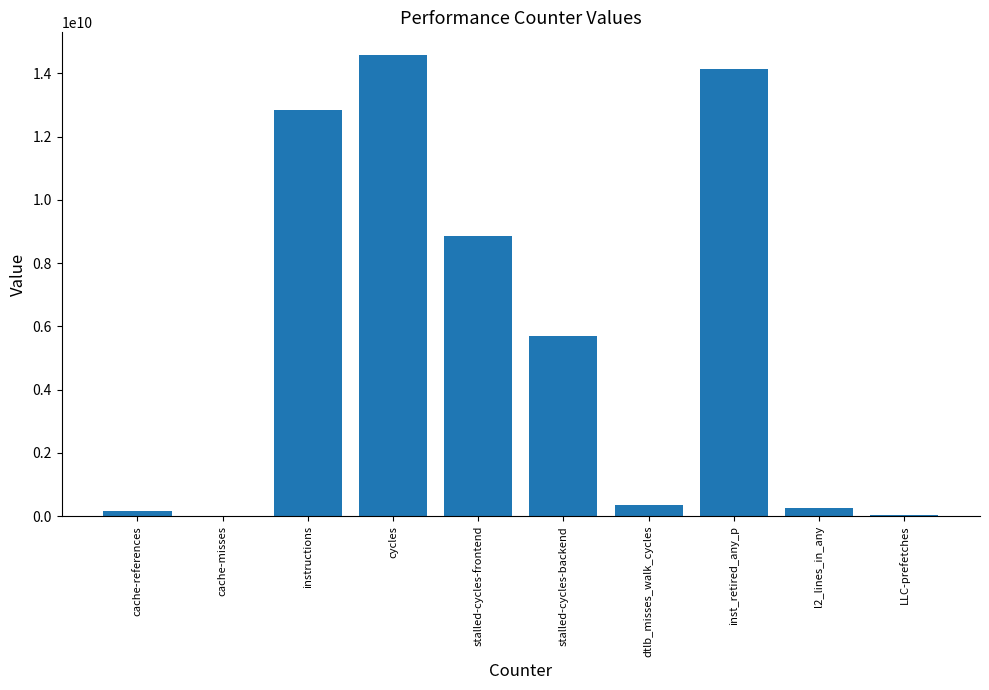

What is the approximate value at stalled-cycles-frontend?

8856311205